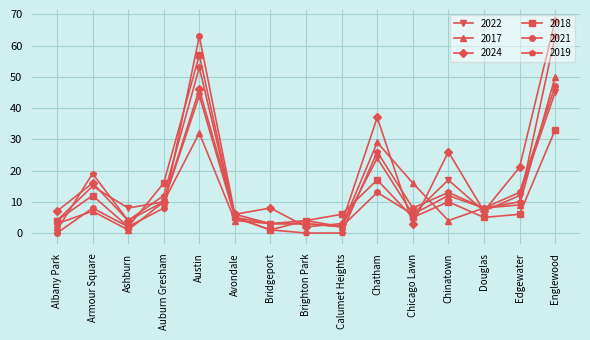

Reading left to right, what are all the values shown in this chart?

2022: 4	15	8	10	44	5	3	3	2	24	6	17	7	12	45
2017: 3	7	1	10	32	4	3	4	2	29	16	4	8	9	50
2024: 7	16	4	10	46	6	8	2	3	37	3	26	7	21	68
2018: 4	12	2	16	57	5	1	4	6	17	5	10	5	6	33
2021: 0	8	2	8	63	6	3	3	2	13	6	12	8	13	47
2019: 1	19	4	12	53	5	1	0	0	26	8	13	8	10	63